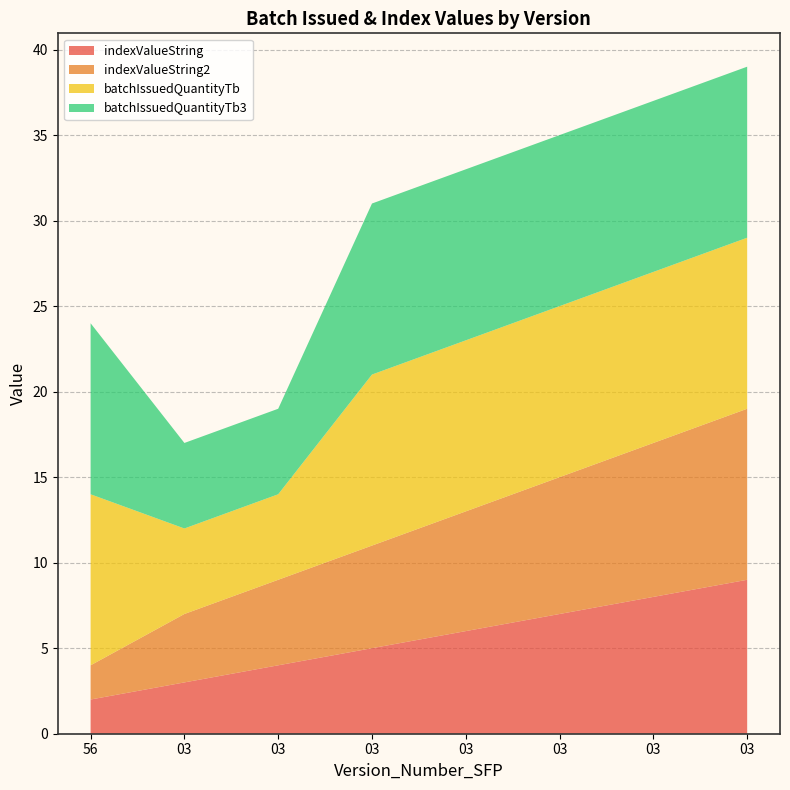

Reading left to right, list all the values displayed in this chart.

indexValueString: 2	3	4	5	6	7	8	9
indexValueString2: 2	4	5	6	7	8	9	10
batchIssuedQuantityTb: 10	5	5	10	10	10	10	10
batchIssuedQuantityTb3: 10	5	5	10	10	10	10	10